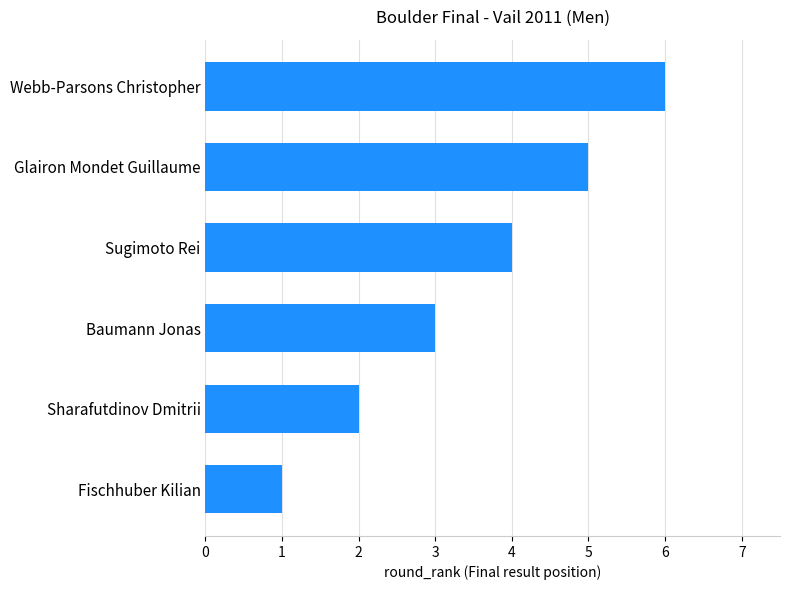

How many bars are there in total?

6